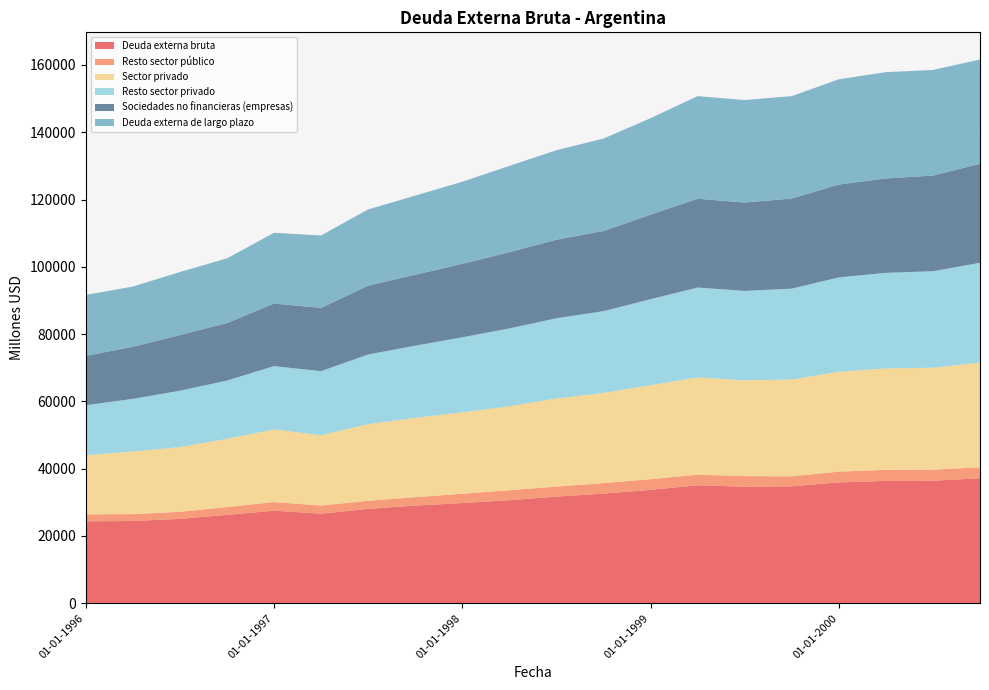

Reading left to right, extract all data points from this chart.

Deuda externa bruta: 24363	24445	25081	26272	27519	26623	28053	29034	29784	30631	31705	32591	33700	35070	34645	34758	35919	36369	36403	37177
Resto sector público: 2068	2042	2091	2333	2551	2431	2396	2499	2767	2964	2970	3109	3178	3151	3144	2968	3200	3296	3329	3219
Sector privado: 17584	18589	19258	20261	21603	20891	22803	23564	24215	24955	26187	26799	27940	28893	28484	28769	29703	30142	30274	31158
Resto sector privado: 14842	15680	16742	17327	18821	19041	20696	21472	22286	23148	23851	24329	25562	26737	26567	27029	28028	28402	28694	29636
Sociedades no financieras (empresas): 14667	15499	16558	17093	18584	18806	20461	21085	21826	22656	23344	23830	25131	26382	26268	26775	27597	28067	28424	29425
Deuda externa de largo plazo: 18127	17884	18728	19227	21031	21530	22658	23512	24411	25654	26602	27461	28664	30509	30464	30441	31301	31588	31394	31005